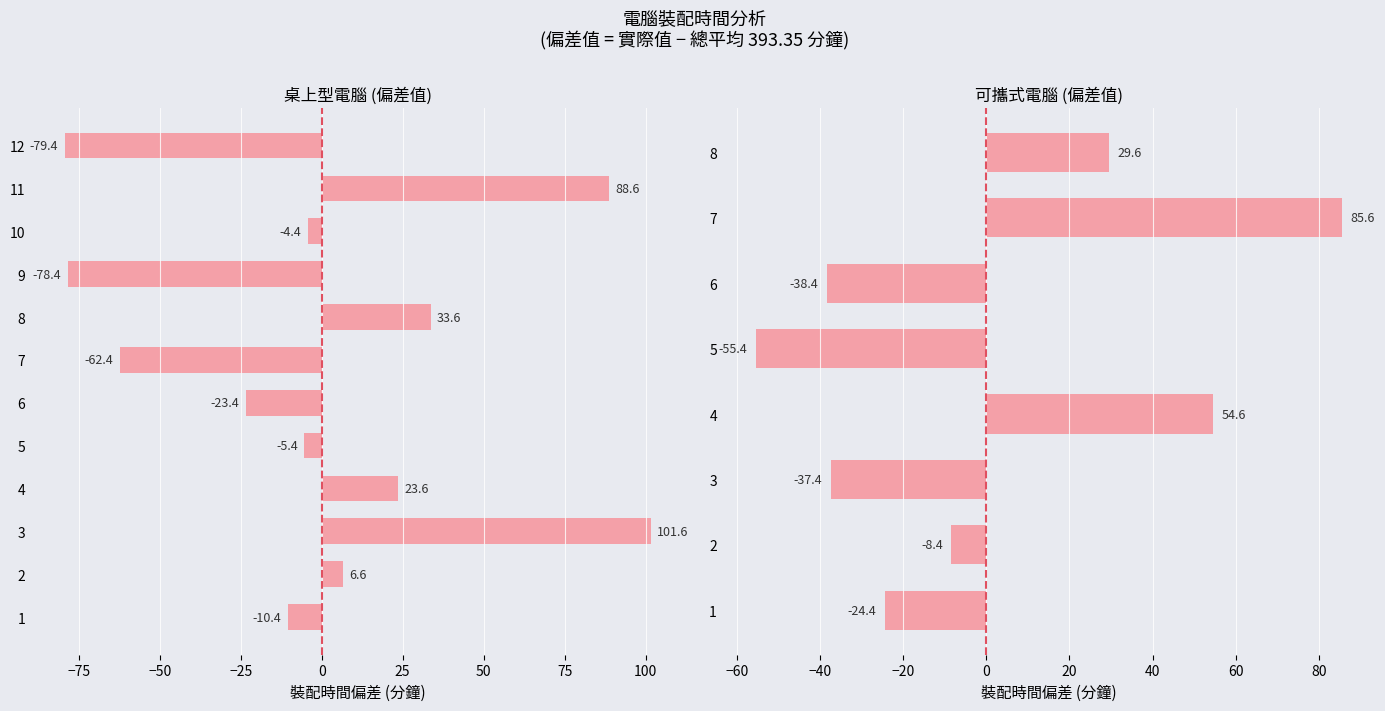

Is it true that the value at 3 is 38.3?

False